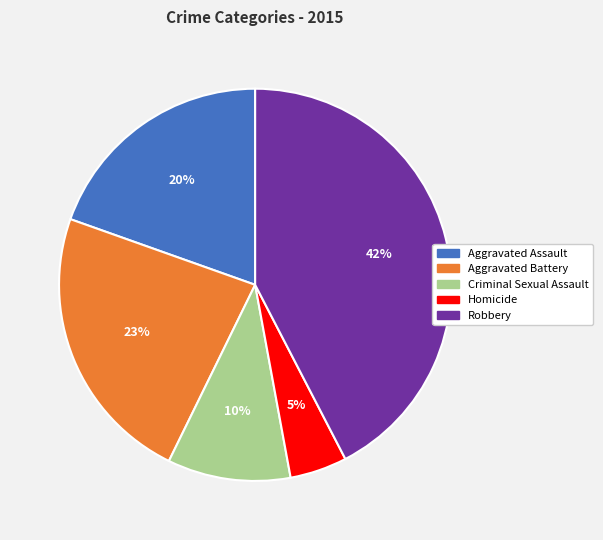

Does Criminal Sexual Assault account for over 50% of the chart?

No